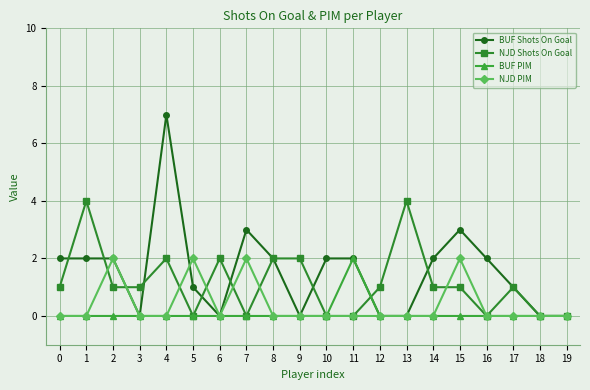

The value of NJD PIM at 6 is 0. True or false?

True